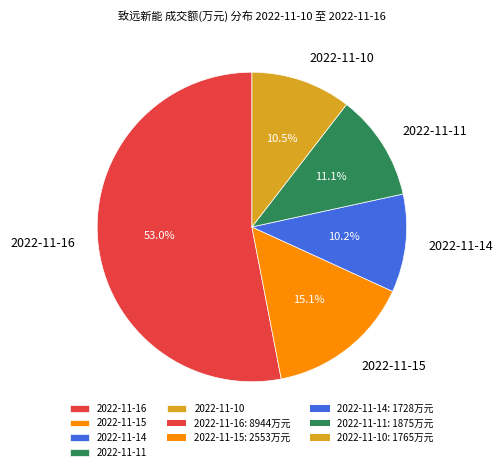

True or false: 2022-11-15 accounts for 15% of the total.

True